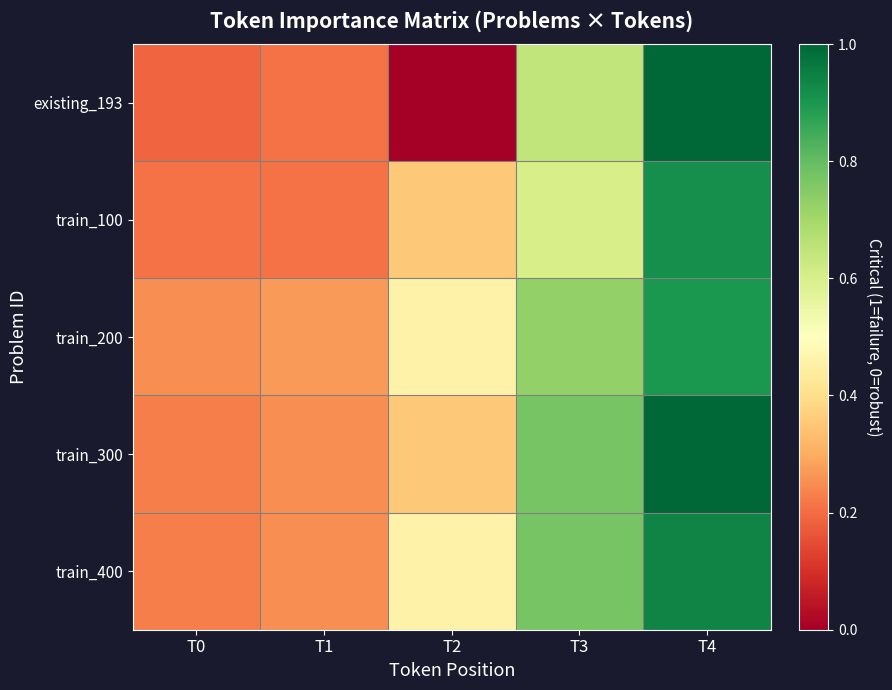

Between T0 and T2, which is larger?

T0